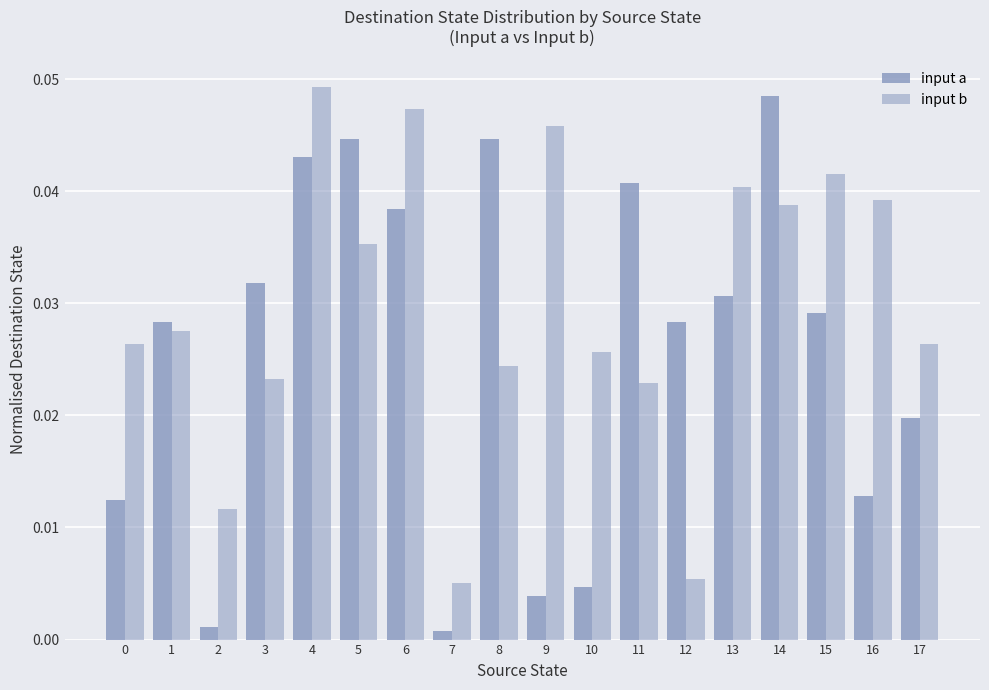

Which series changed the most between 5 and 10?

input a